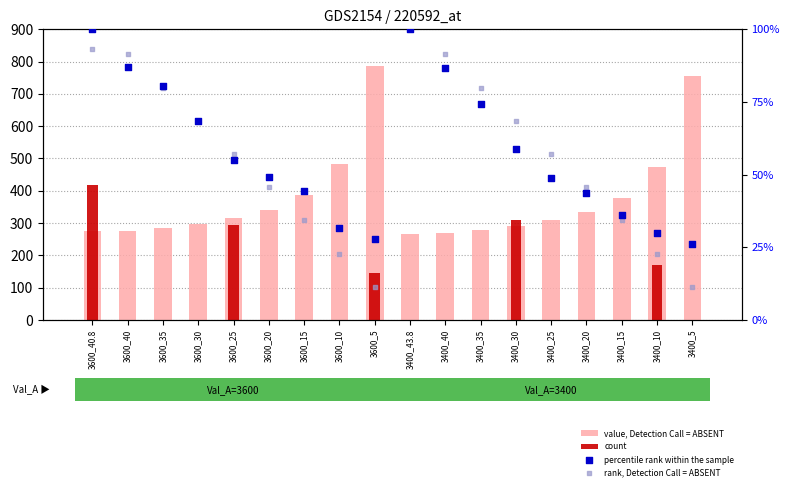

At which category is the sum across all series the highest?

3600_5